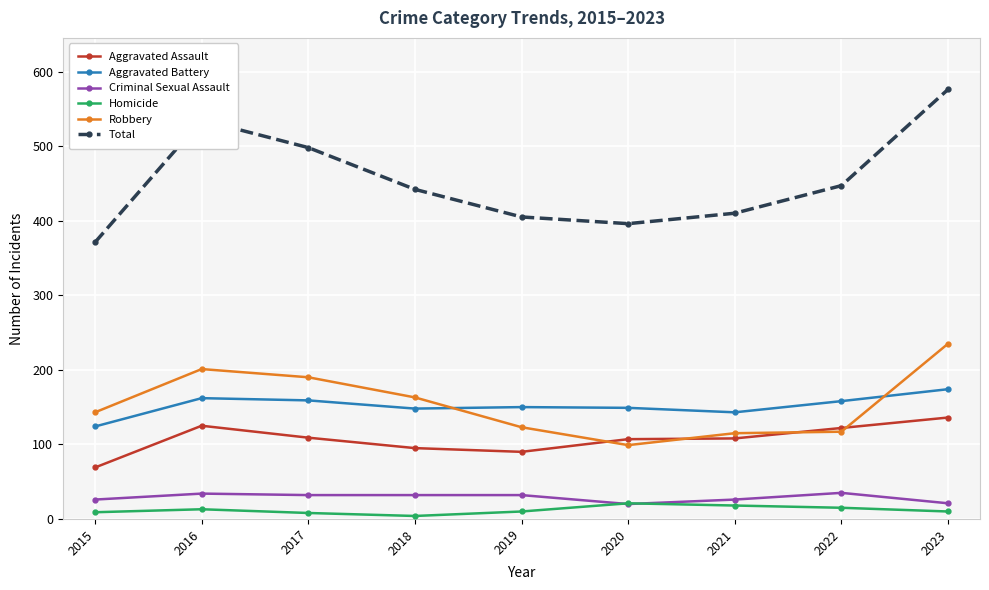

At which category does Robbery reach its first local valley?

2020